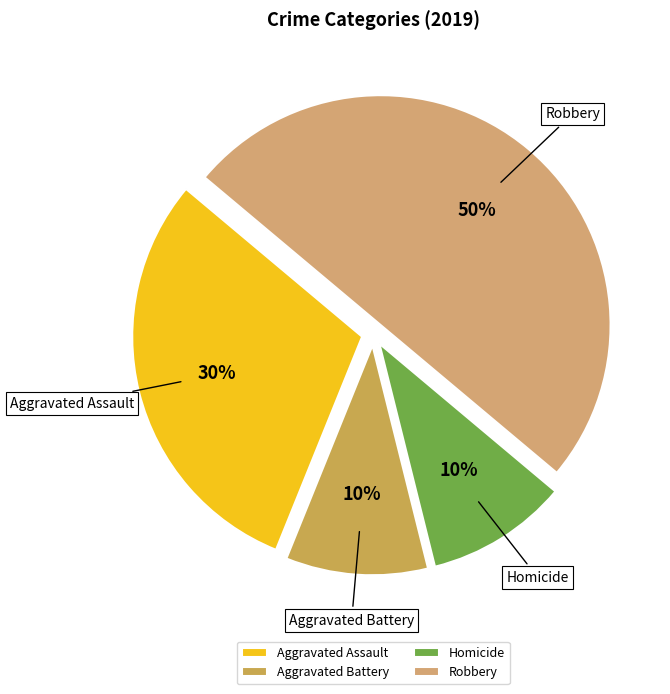

To the nearest percent, what portion does Aggravated Assault represent?

30%